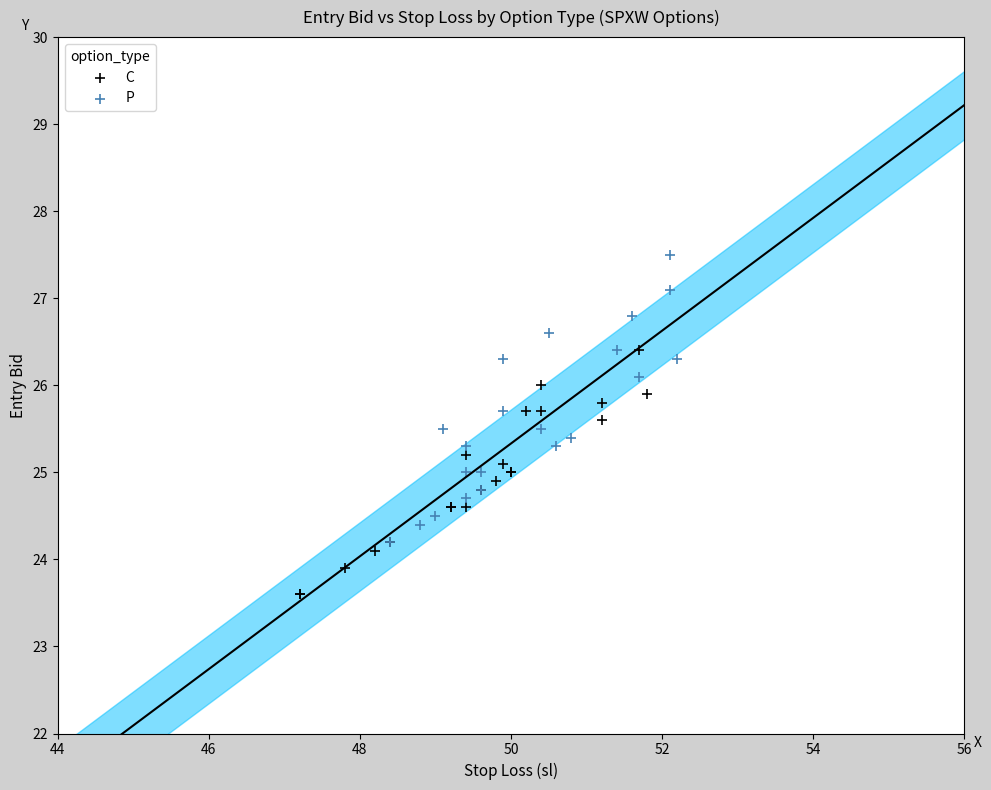

Which series reaches the minimum Y coordinate?

C